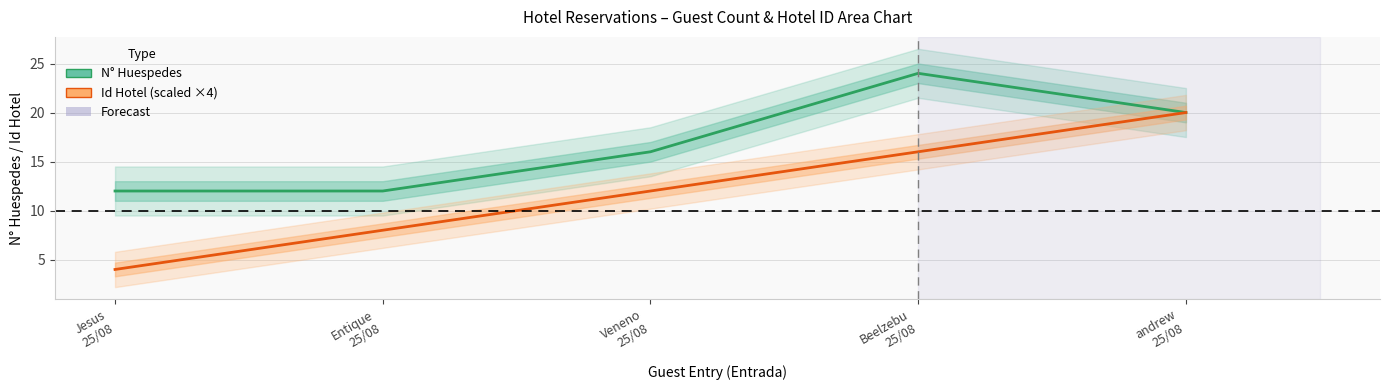

True or false: Id Hotel and N° Huespedes cross at least once.

False